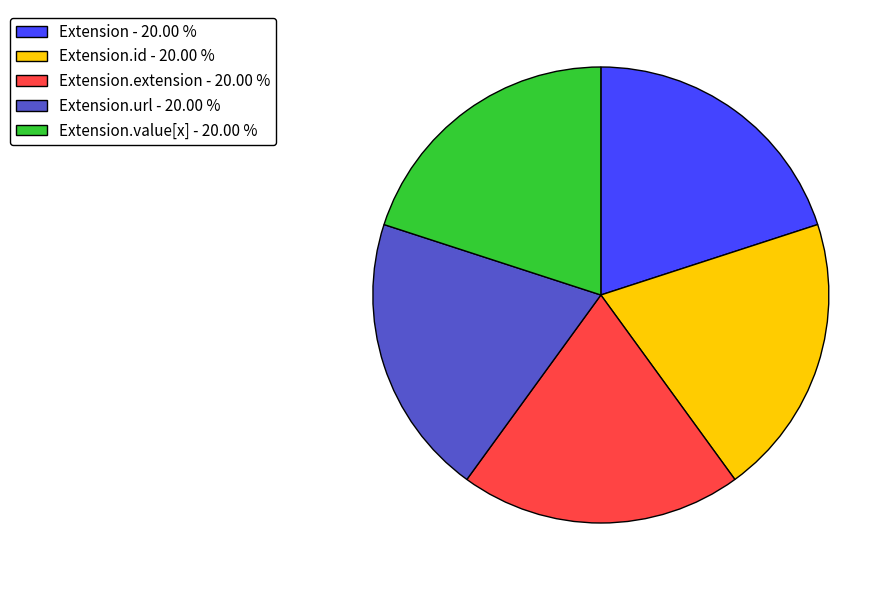

Count the number of slices in the pie.

5